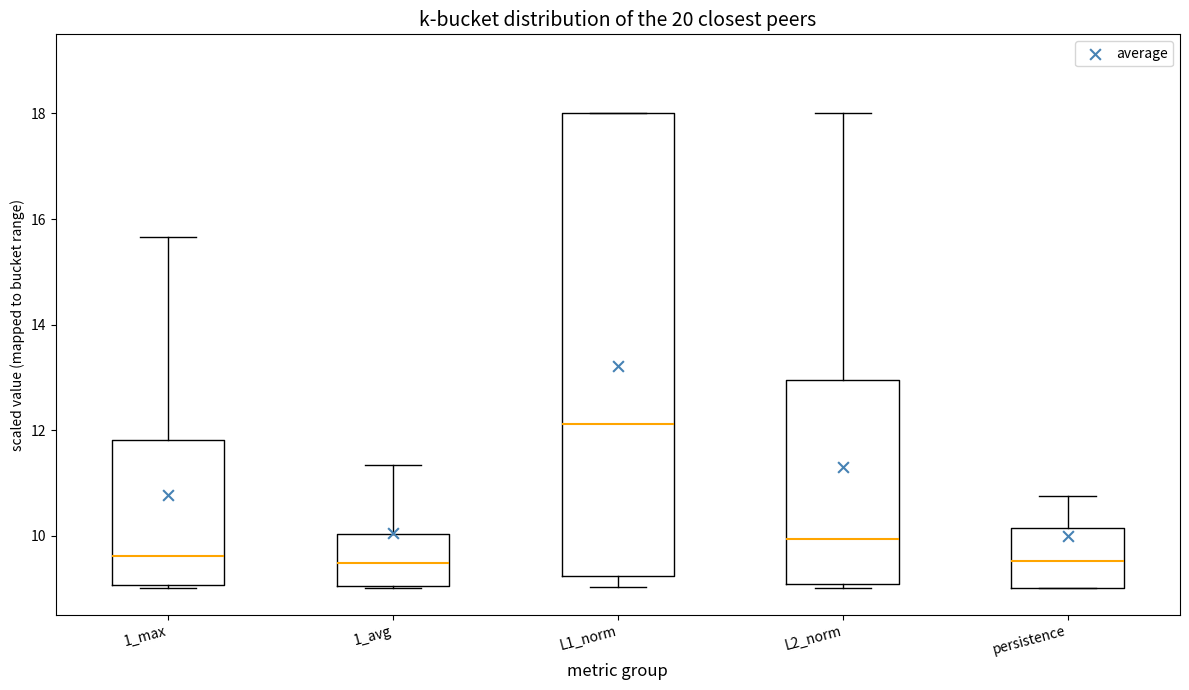

Where does the median line of the box for L2_norm sit on the y-axis? The values are not printed on the chart, so give them approximately, as read against the axis.

10.0